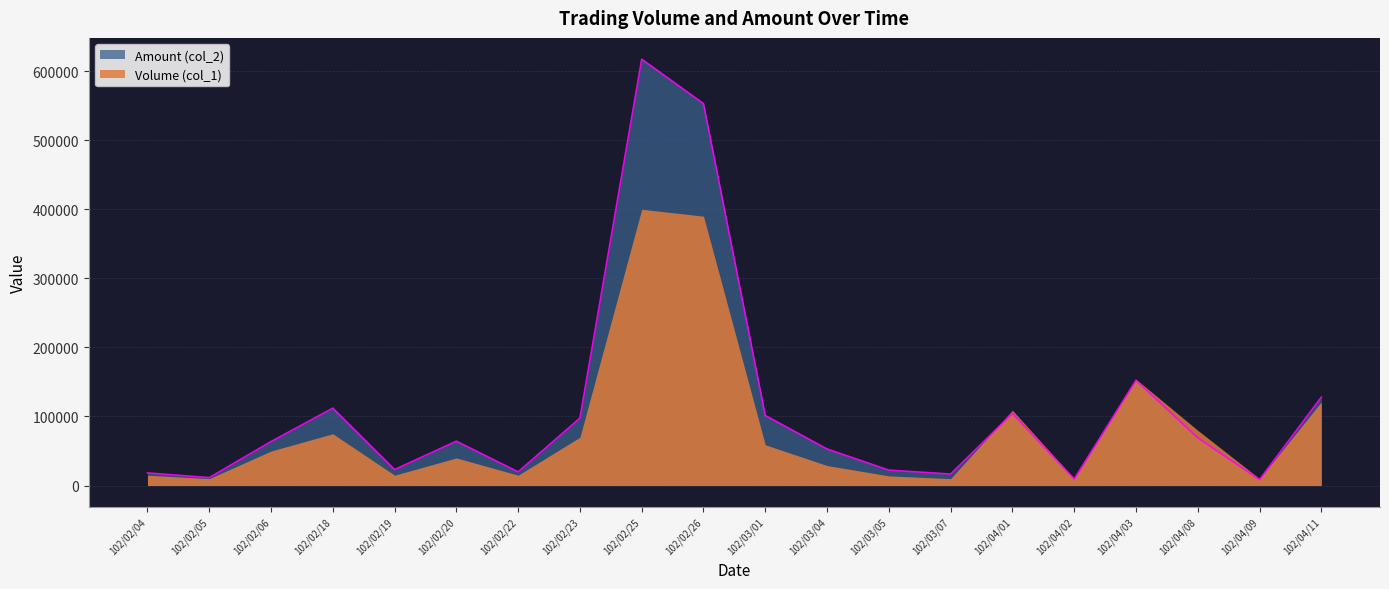

Which has a higher value, 102/04/11 or 102/03/01?

102/04/11